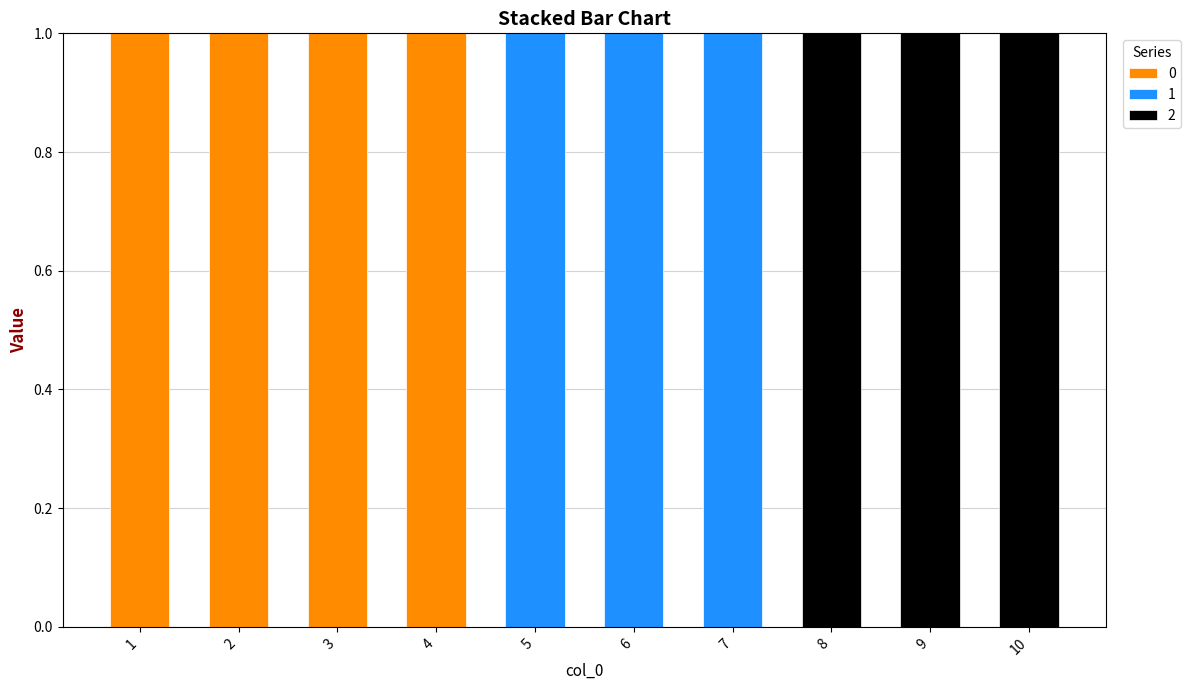

Reading left to right, what are the values for 0?

1=1	2=1	3=1	4=1	5=0	6=0	7=0	8=0	9=0	10=0